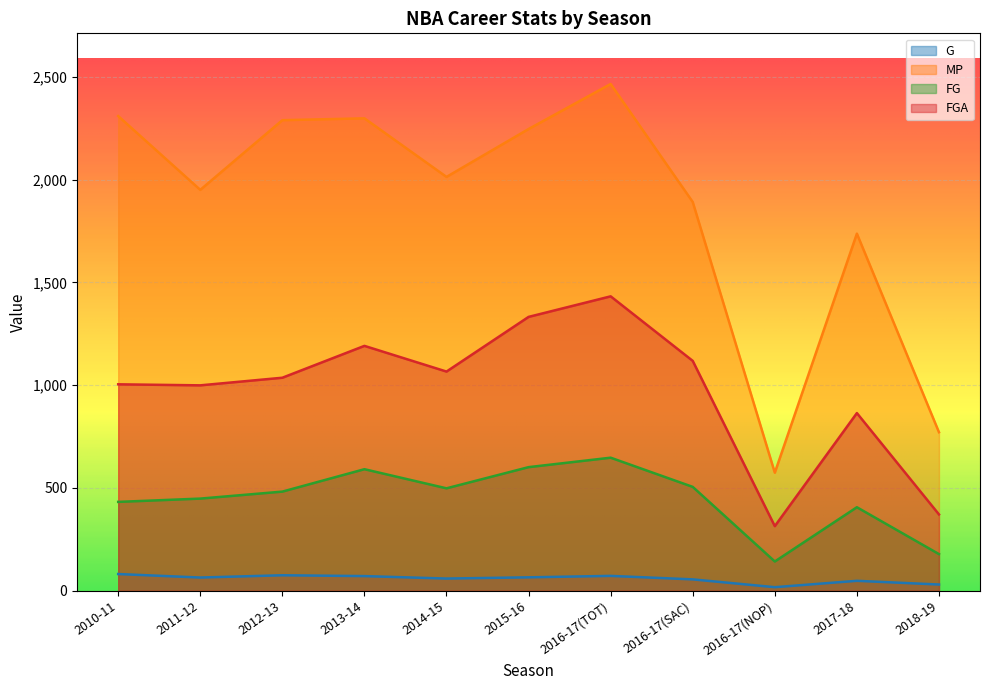

Which label corresponds to the largest value in the chart?

2016-17(TOT)